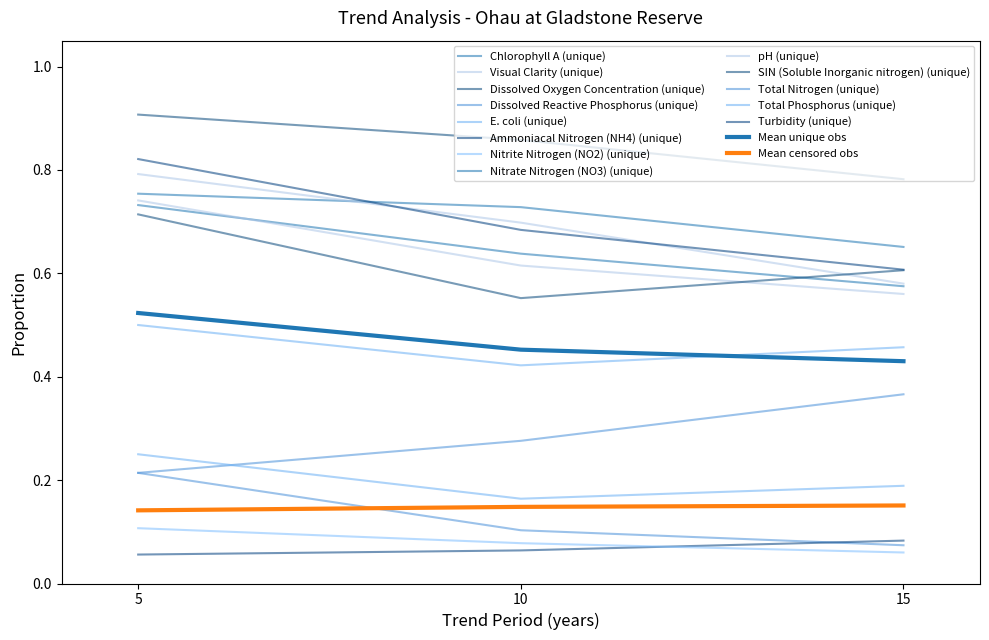

At which category is the sum across all series the highest?

5